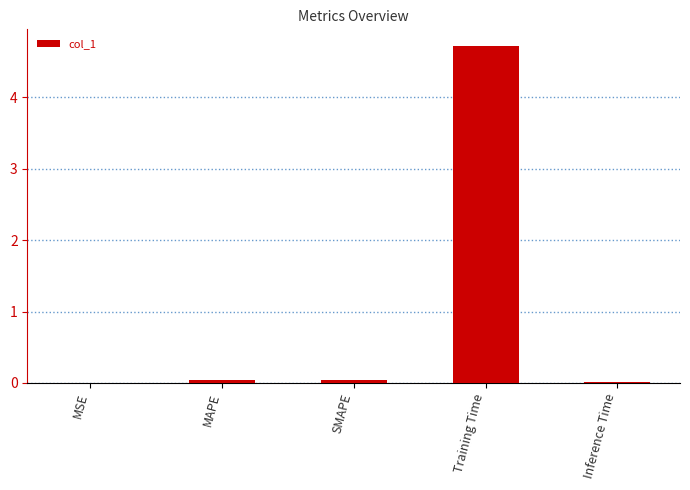

Are the bars horizontal?

No